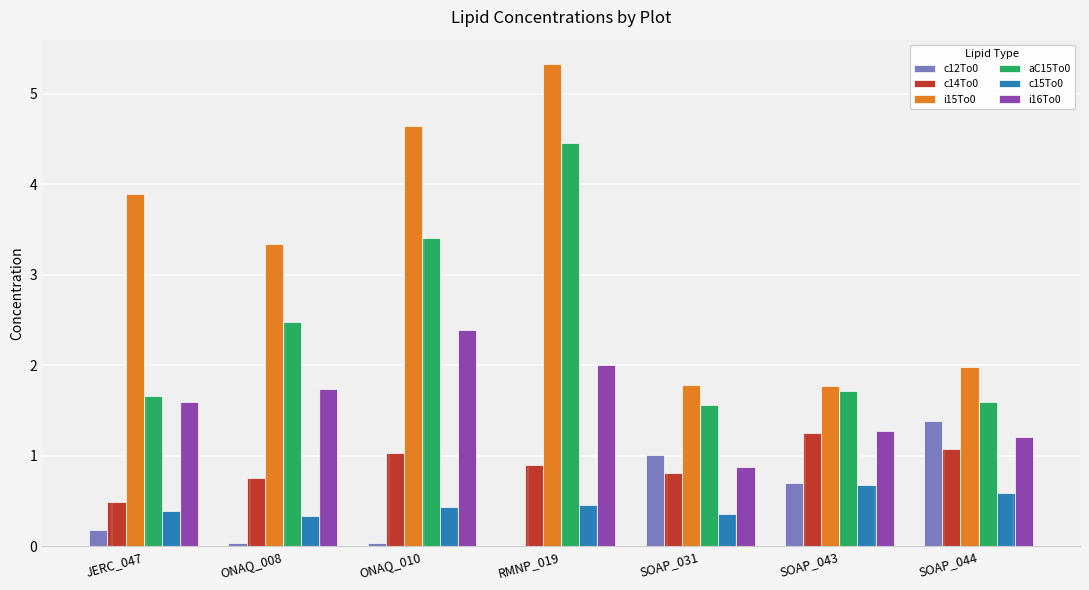

What is the greatest value displayed?

5.3